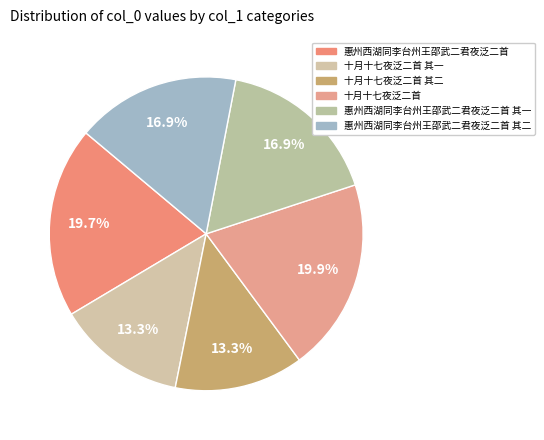

Count the number of slices in the pie.

6